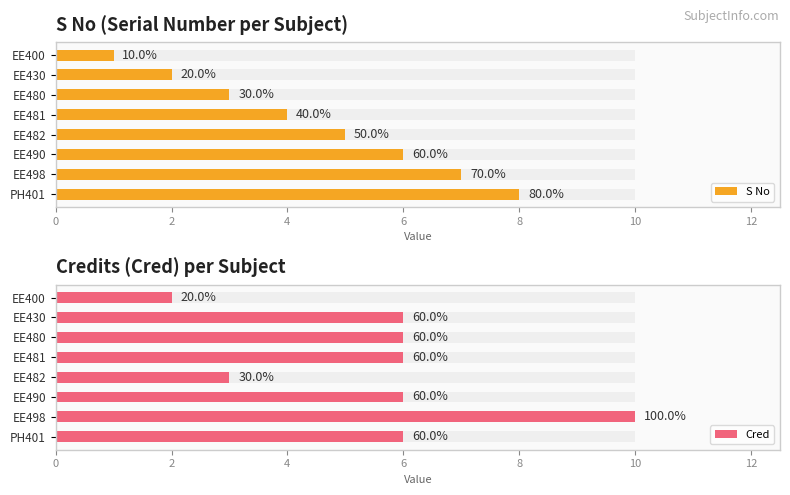

At how many categories does at least one series exceed 3?

7